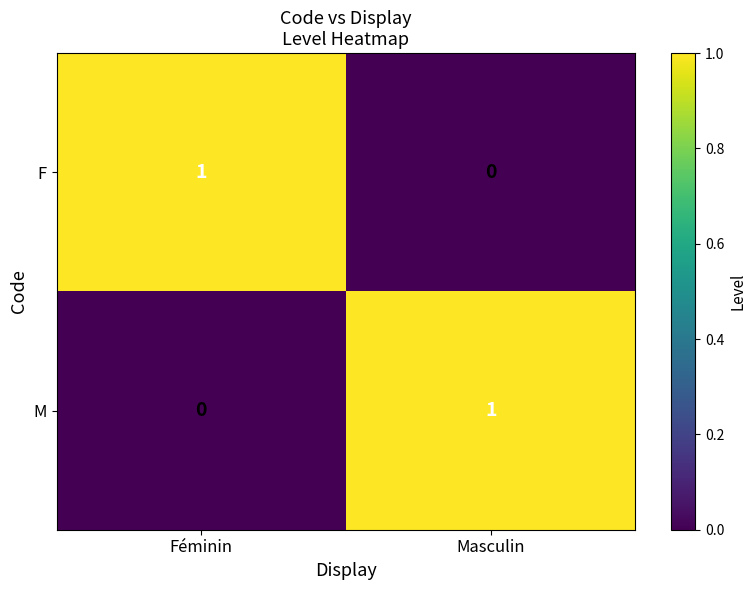

Reading left to right, transcribe all the data shown in this chart.

F: 1	0
M: 0	1